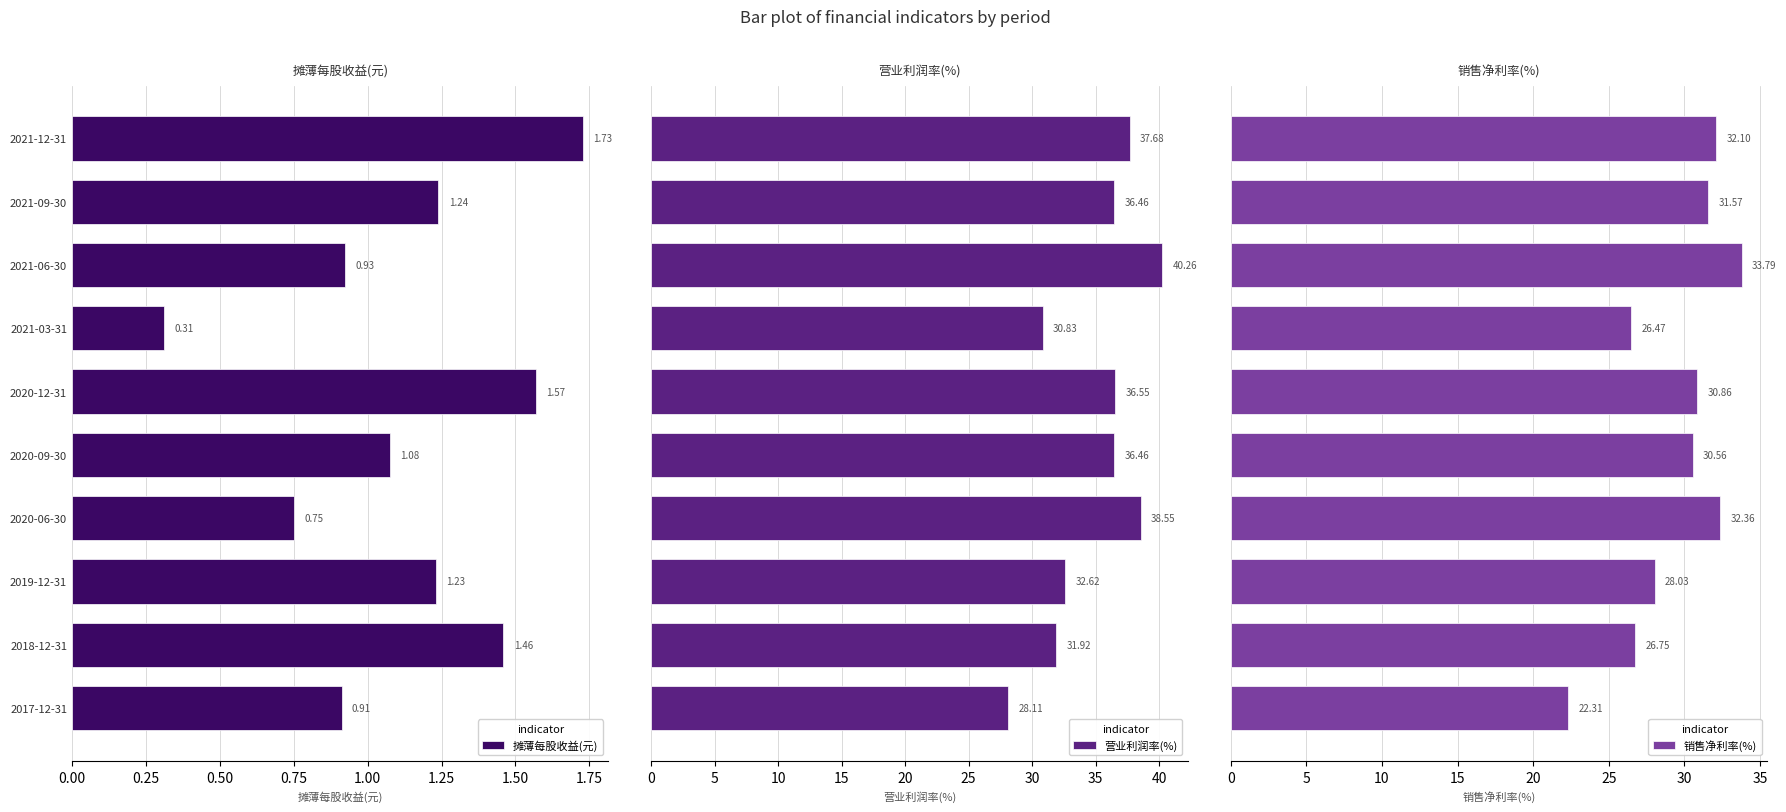

At how many categories does at least one series exceed 24?

10